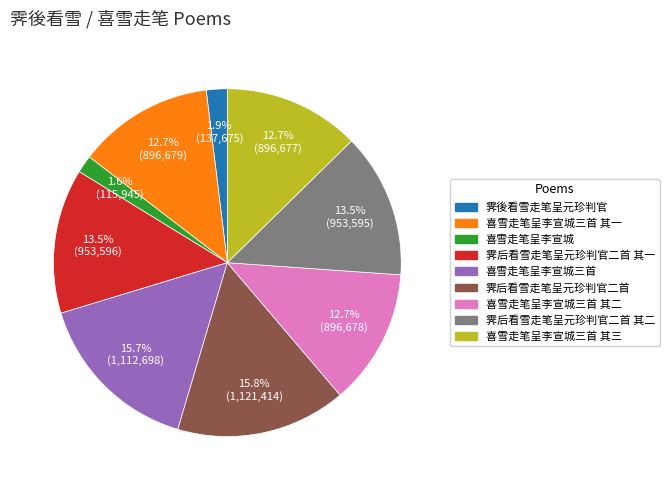

The 霁後看雪走笔呈元珍判官 slice represents 8% of the pie. True or false?

False